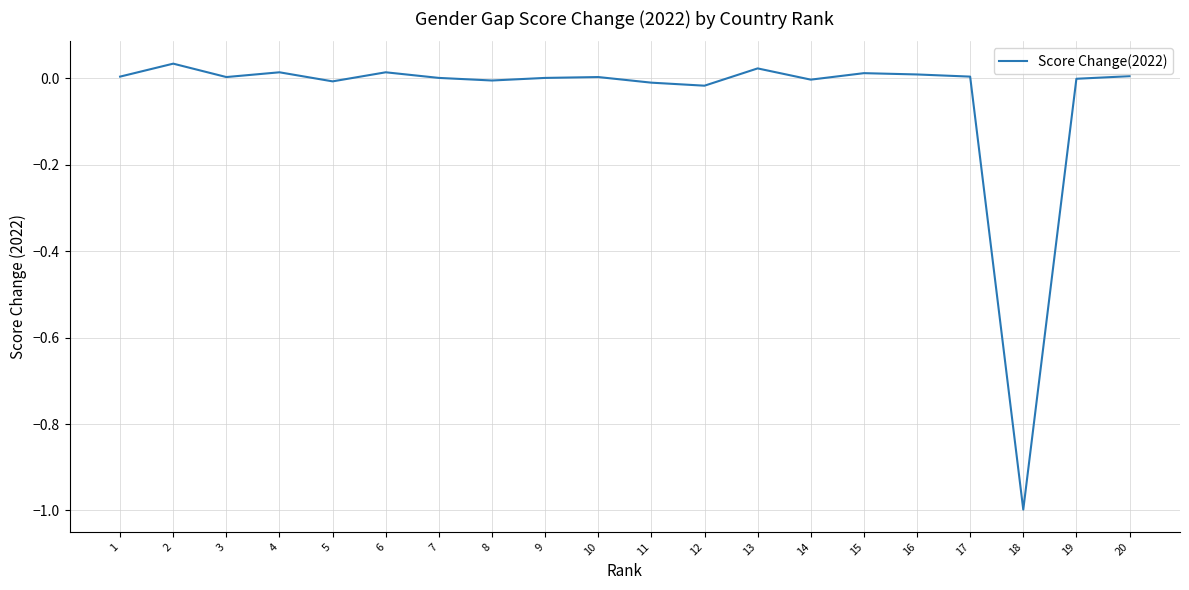

Is it true that the value at 12 is -0.0?

True